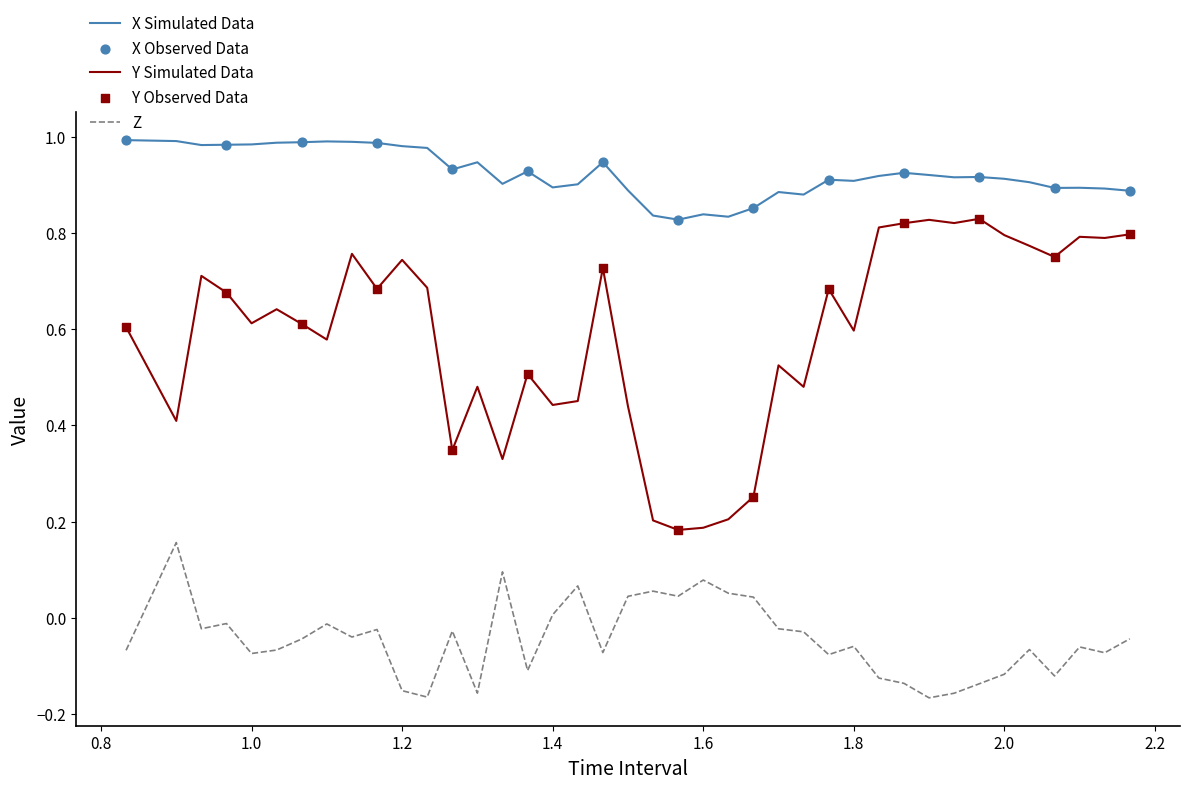

Which series has the largest range (max minus min)?

Y Simulated Data